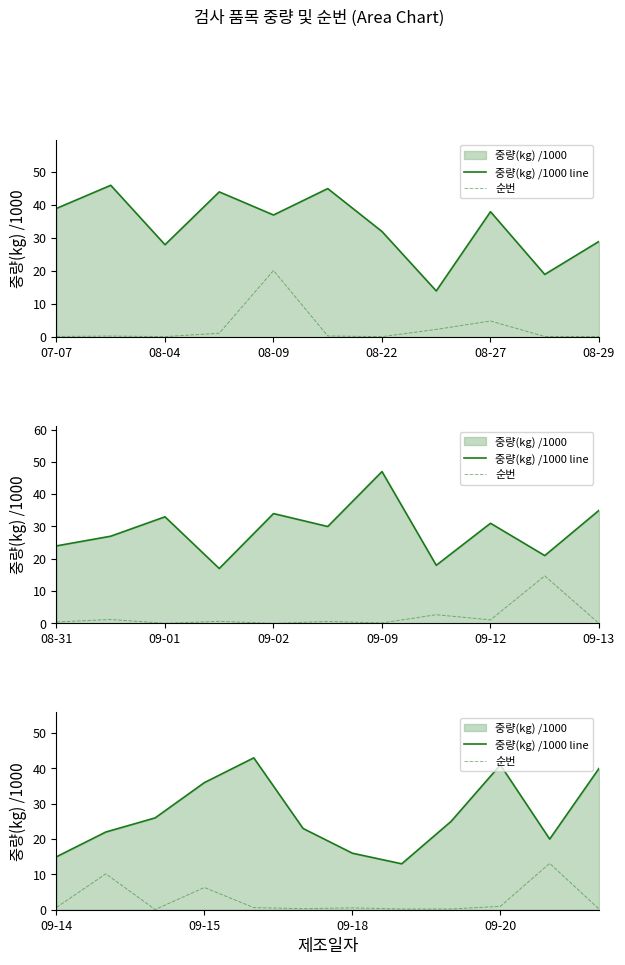

Which series has the largest total across all categories?

중량(kg) /1000 line